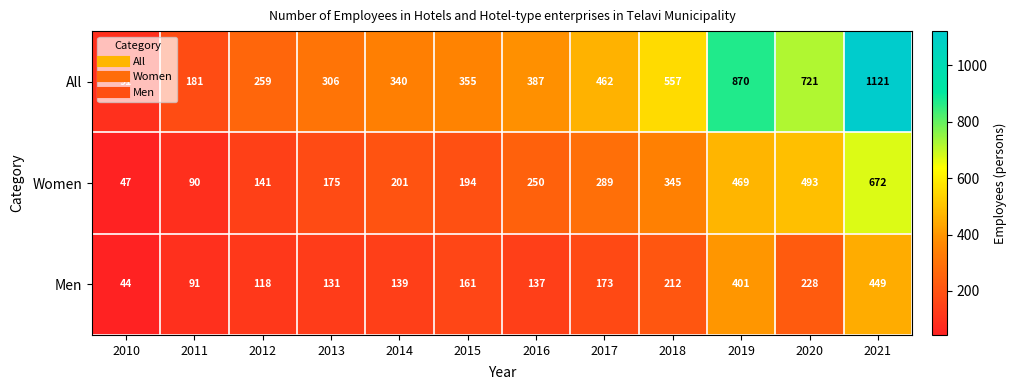

The Women series shows 141 at 2012. True or false?

True